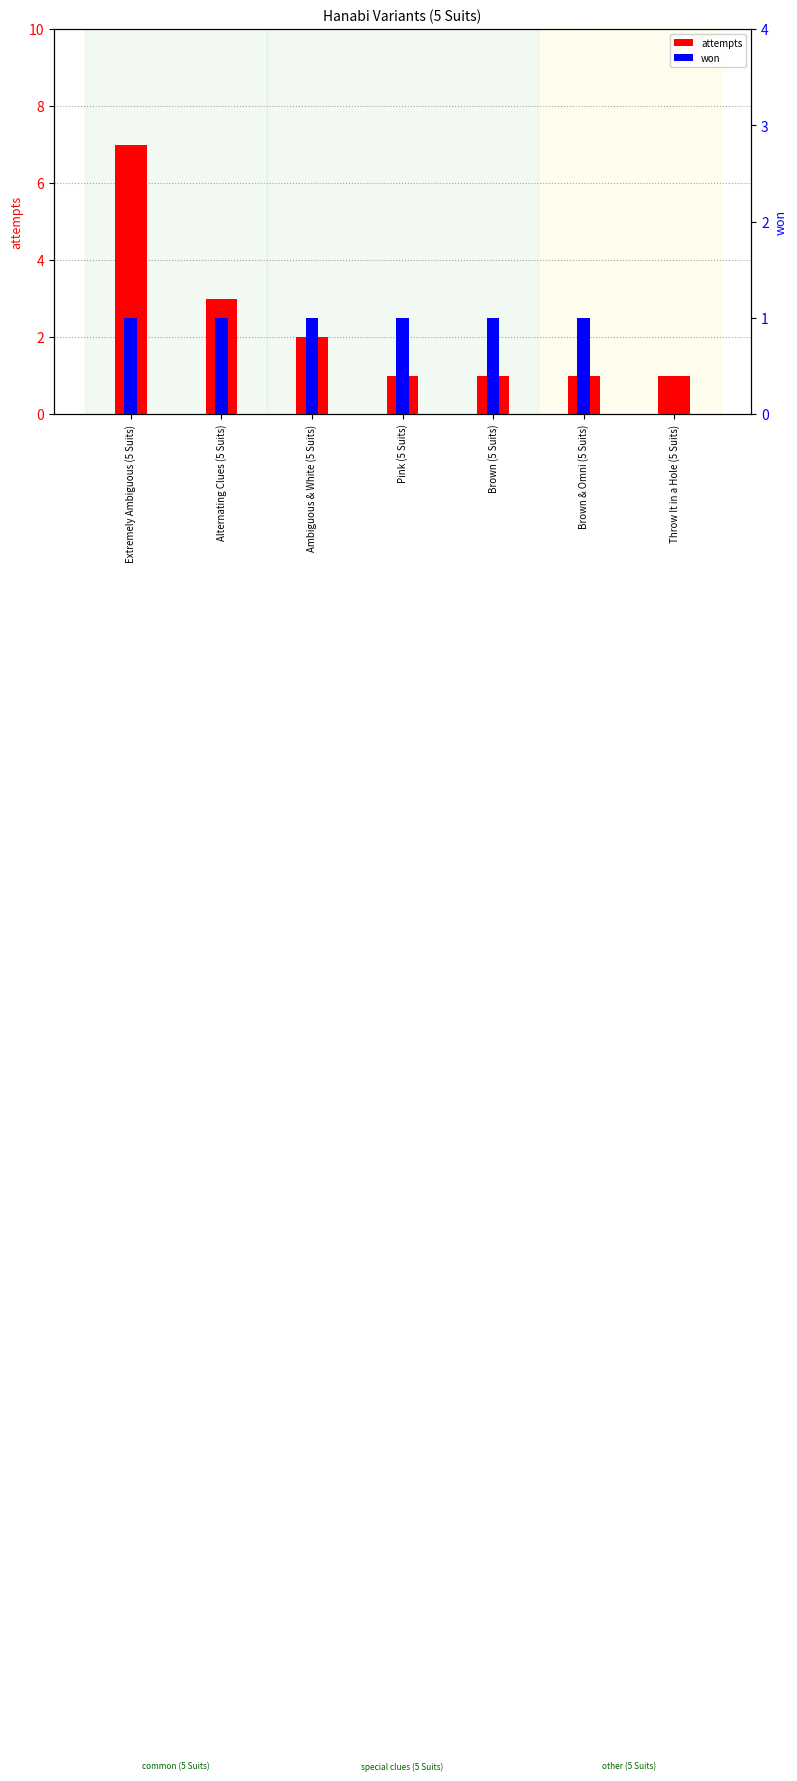

True or false: won has a value of 1 at Pink (5 Suits).

True